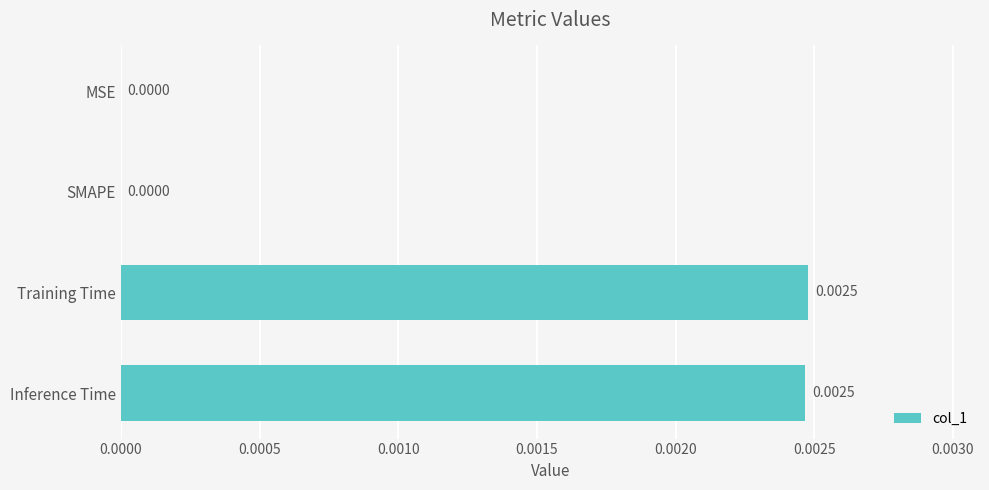

Count the values in the range 0 to 1.

4